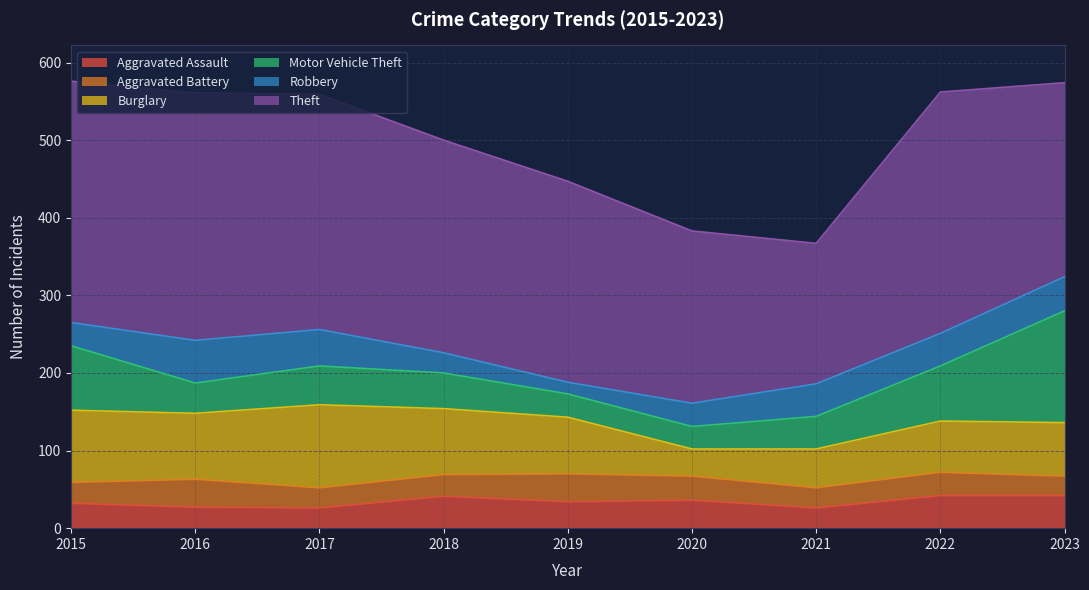

What is the difference between the highest and lowest values at 2017?

277